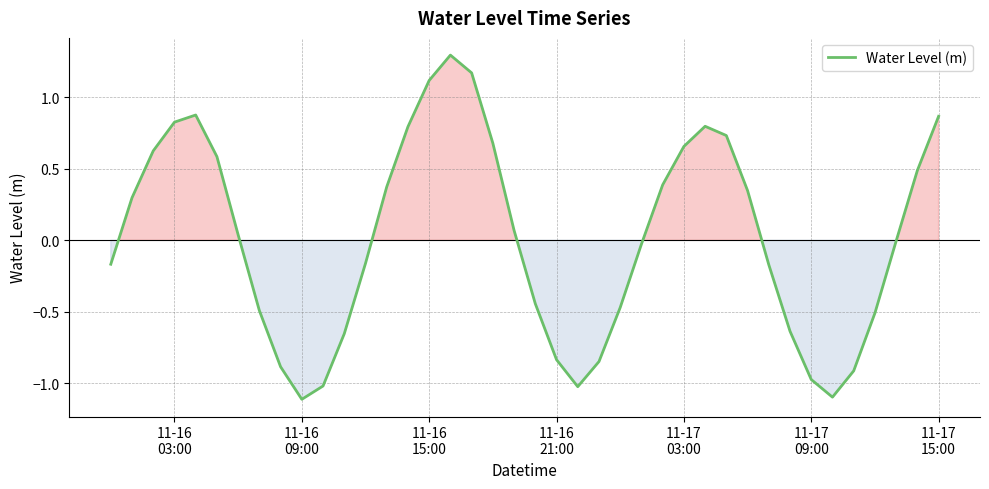

What is the greatest value displayed?

1.3